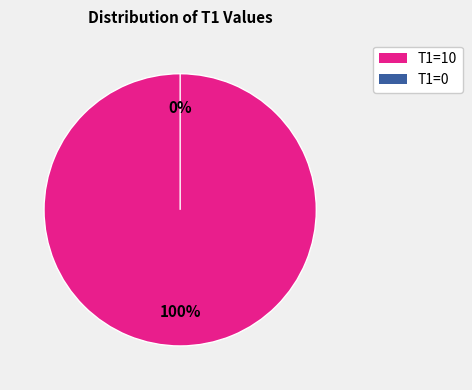

Is it true that T1=0 is 0% of the pie?

True